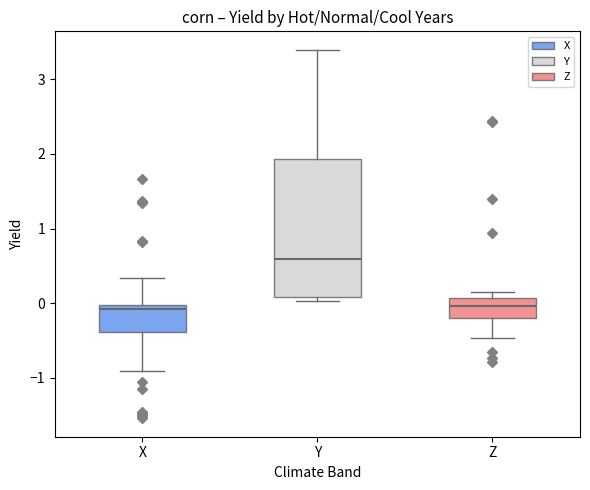

Which box has the highest median line?

Y